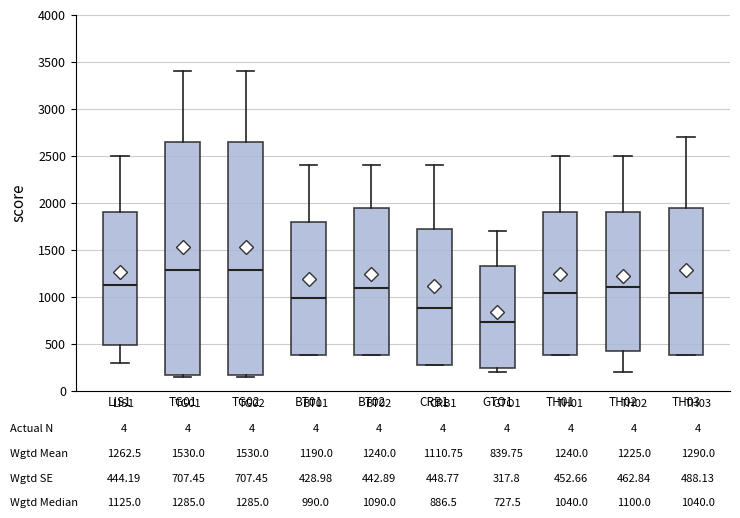

Where does the lower whisker of the box for LIS1 end on the y-axis? The values are not printed on the chart, so give them approximately, as read against the axis.

300